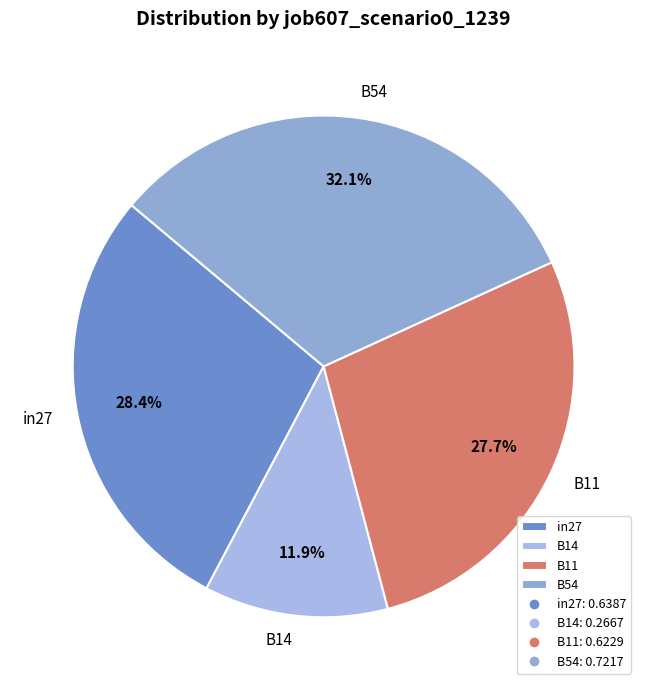

Is B11 the majority of the pie?

No